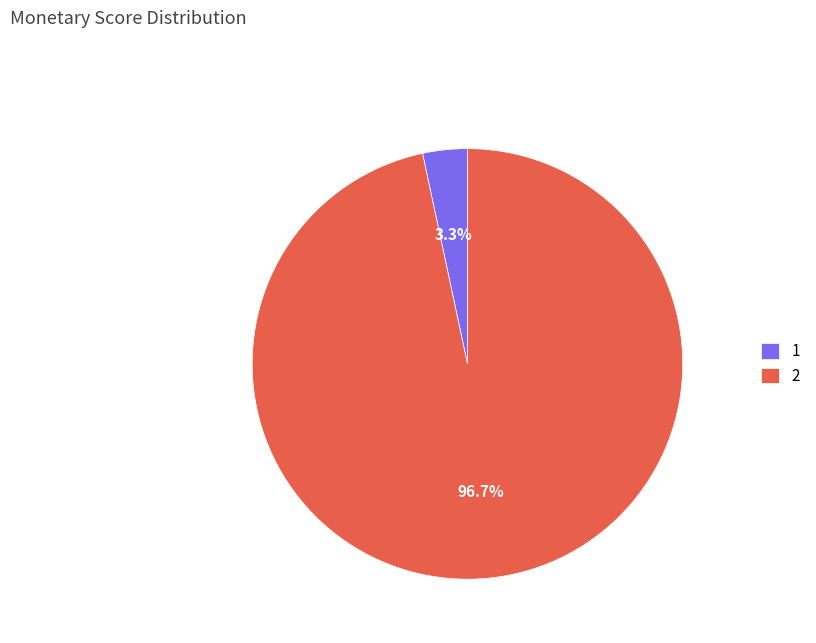

To the nearest percent, what is the average slice percentage?

50%